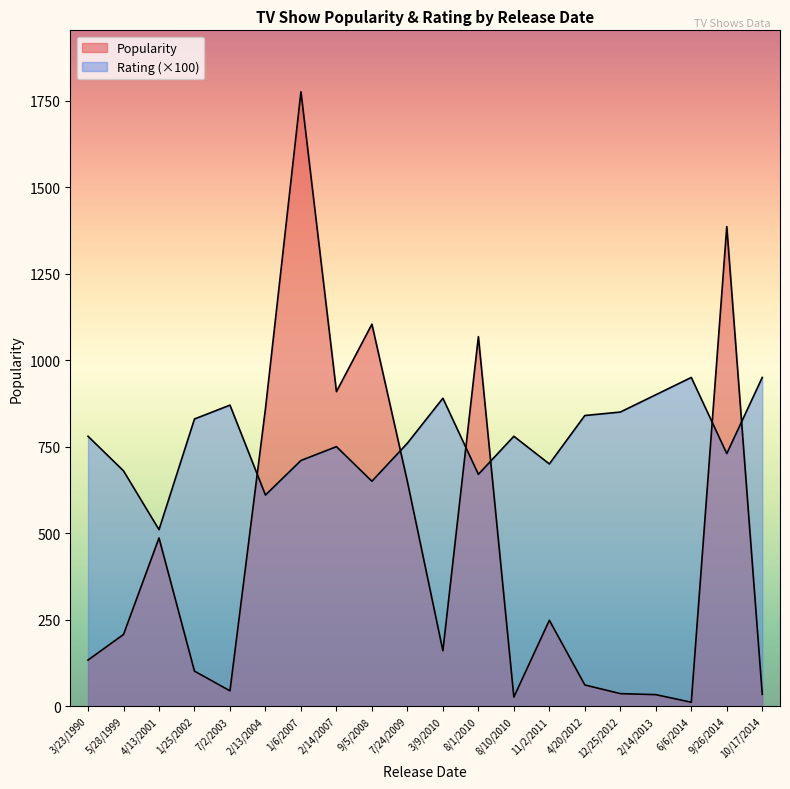

What are all the series names shown in the legend?

Popularity, Rating